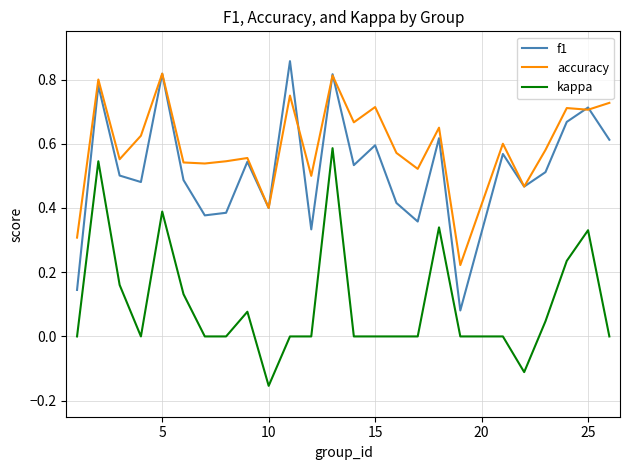

True or false: kappa and accuracy cross at least once.

False